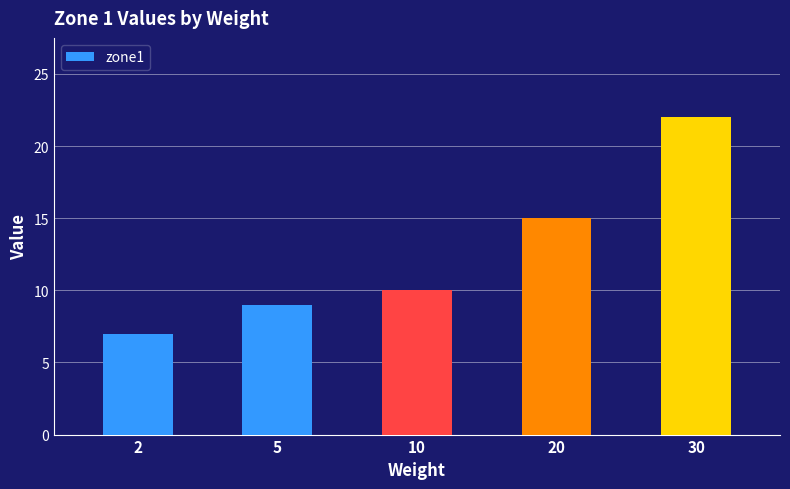

What is the value of the 5th bar from the left?

22